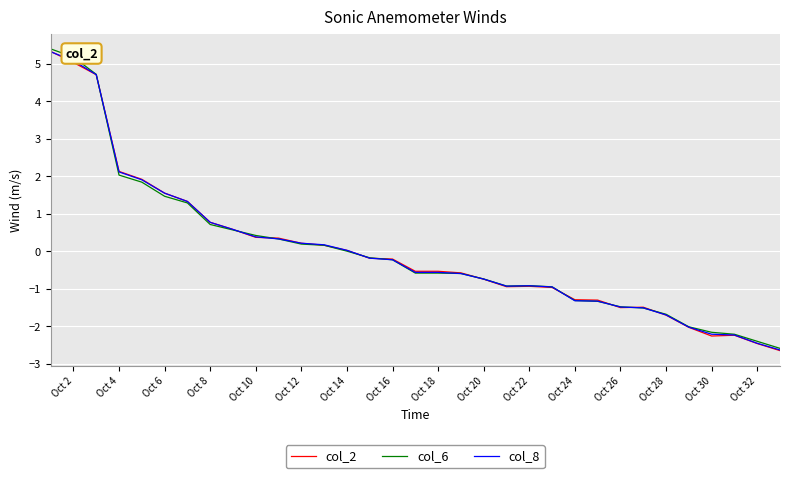

What is the lowest value of the col_6 series?

-2.6